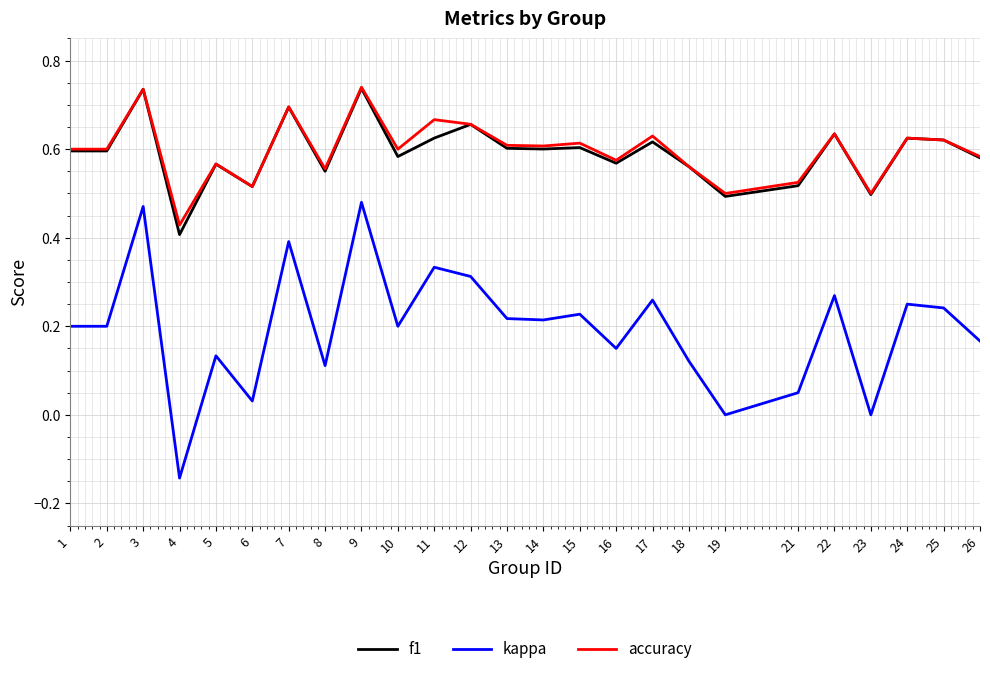

Where is accuracy nearest to the value 0?

4